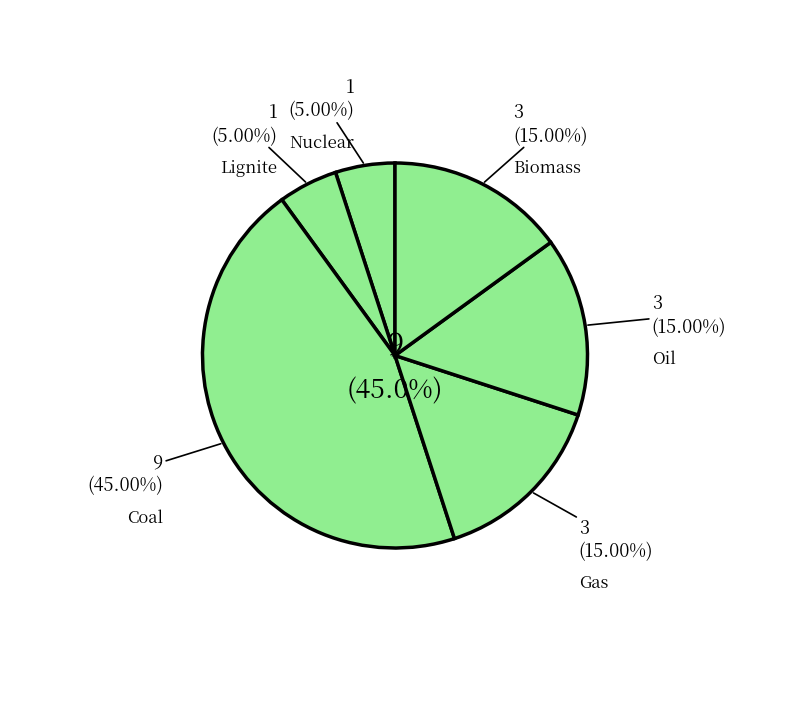

Is it true that Biomass is 26% of the pie?

False